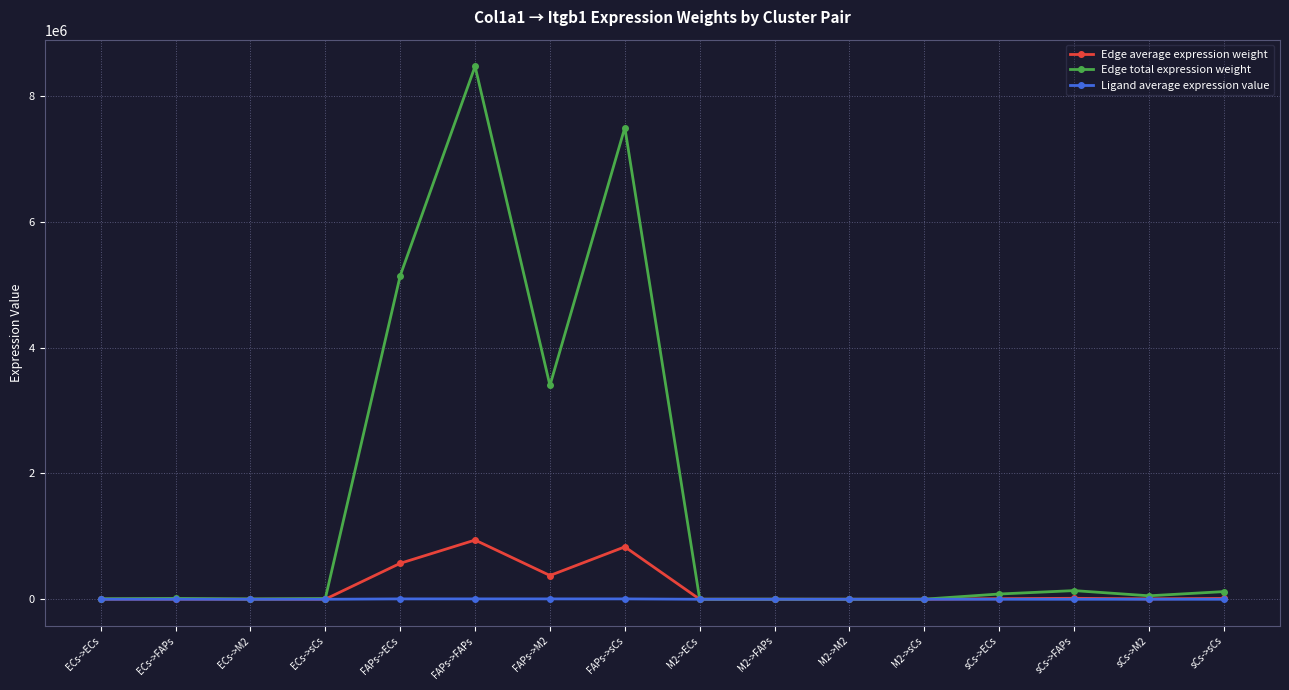

What is the label of the 4th point from the left?

ECs->sCs